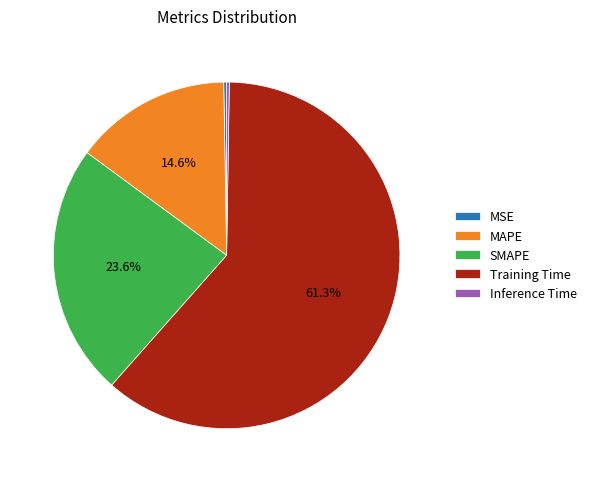

Is there a majority slice in this chart?

Yes